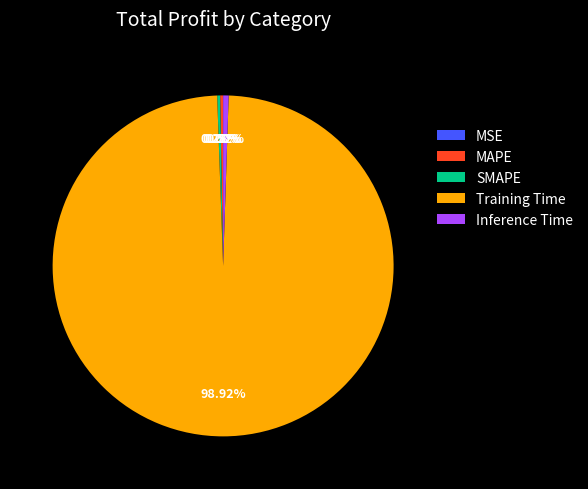

Which slice is the largest?

Training Time